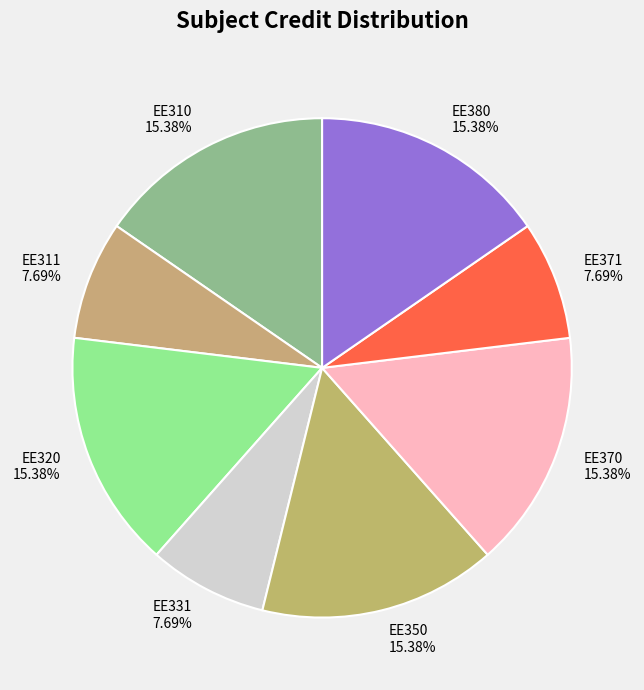

Approximately how many times larger is the value at EE370 compared to EE371?

2.0